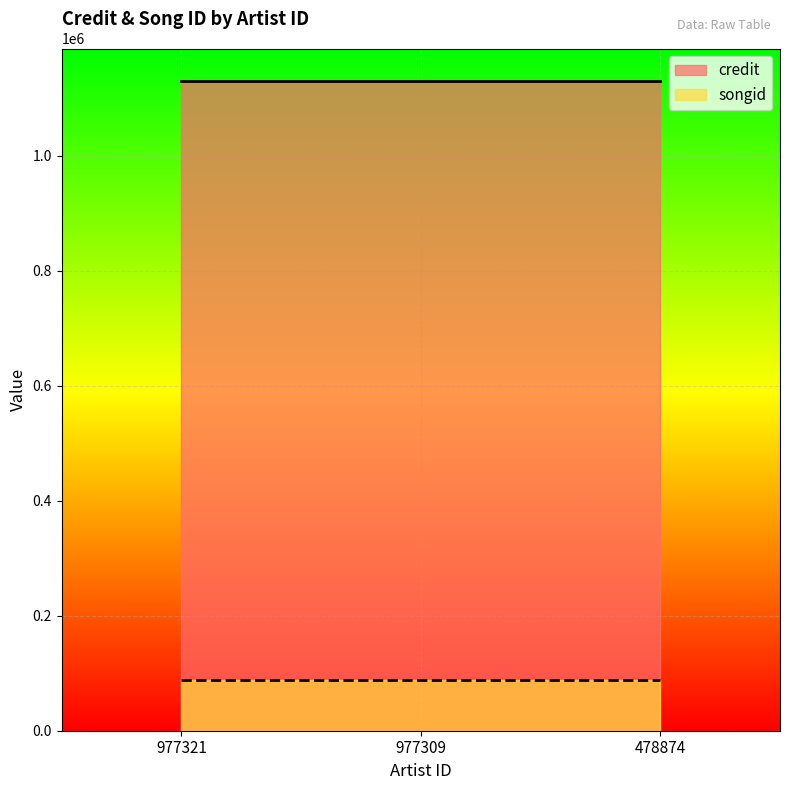

The value of credit at 478874 is 1129700. True or false?

True